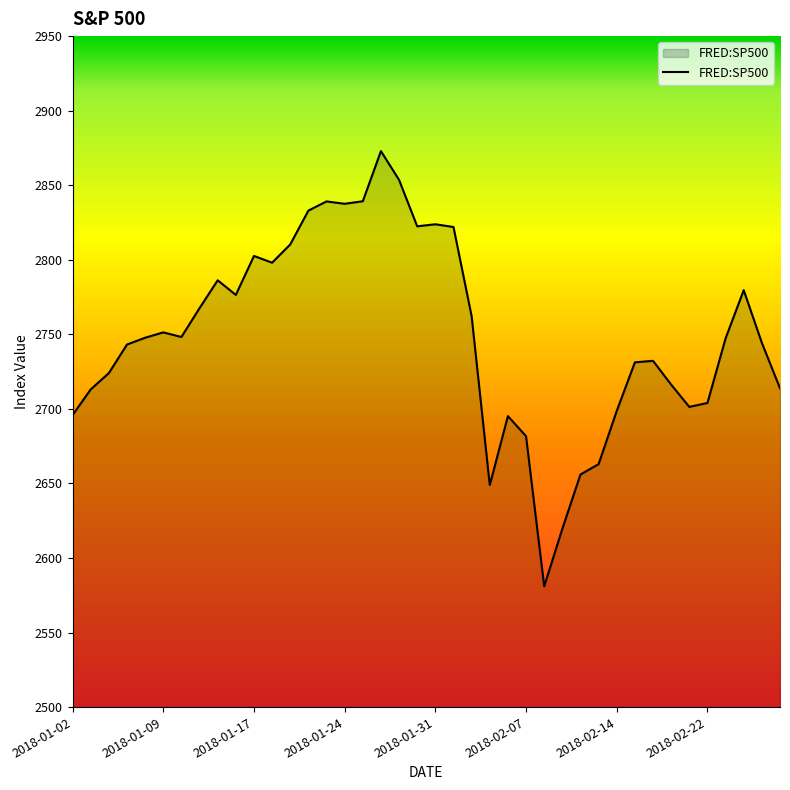

What is the smallest value displayed?

2581.0